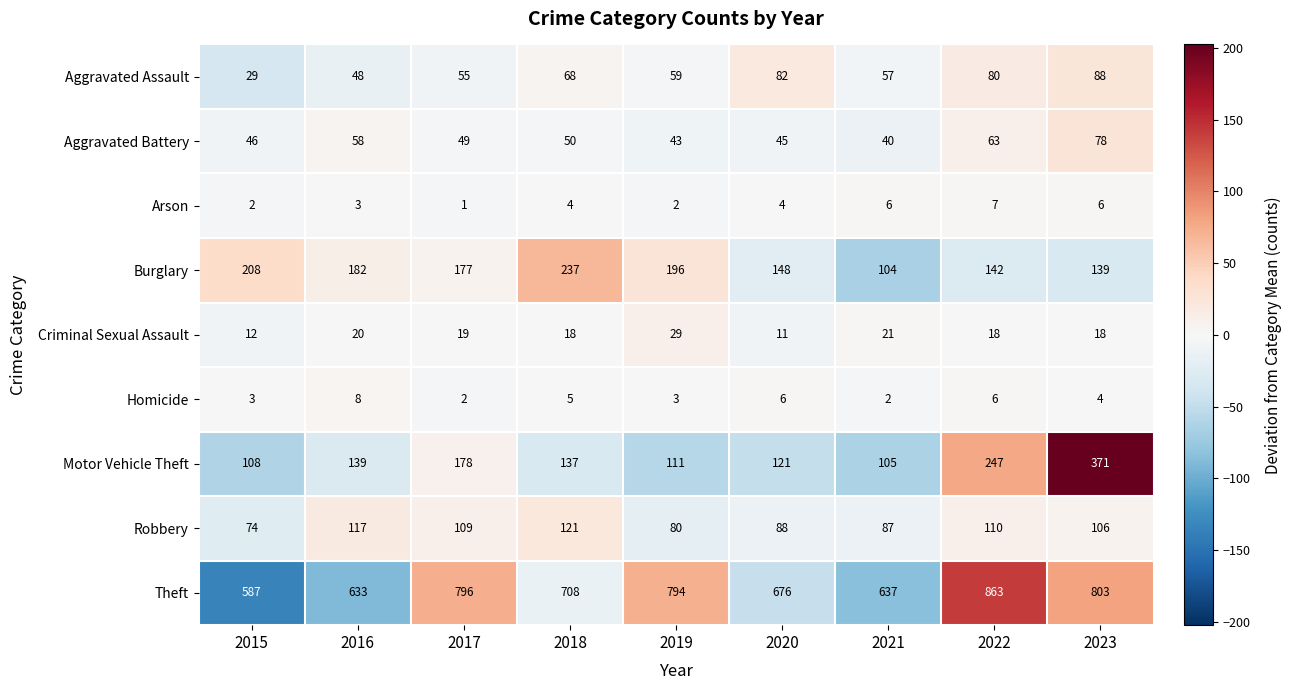

The value of Motor Vehicle Theft at 2019 is 52. True or false?

False